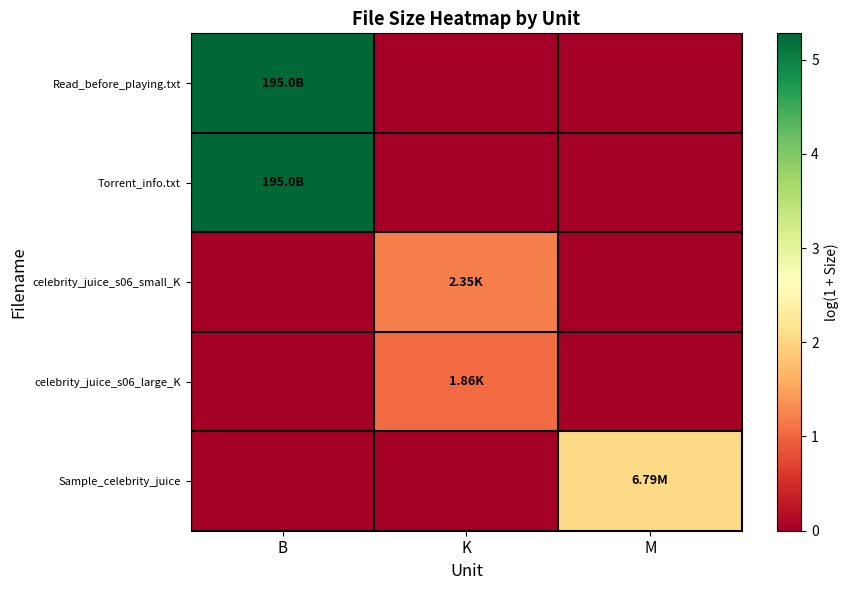

At how many categories does at least one series exceed 3?

1